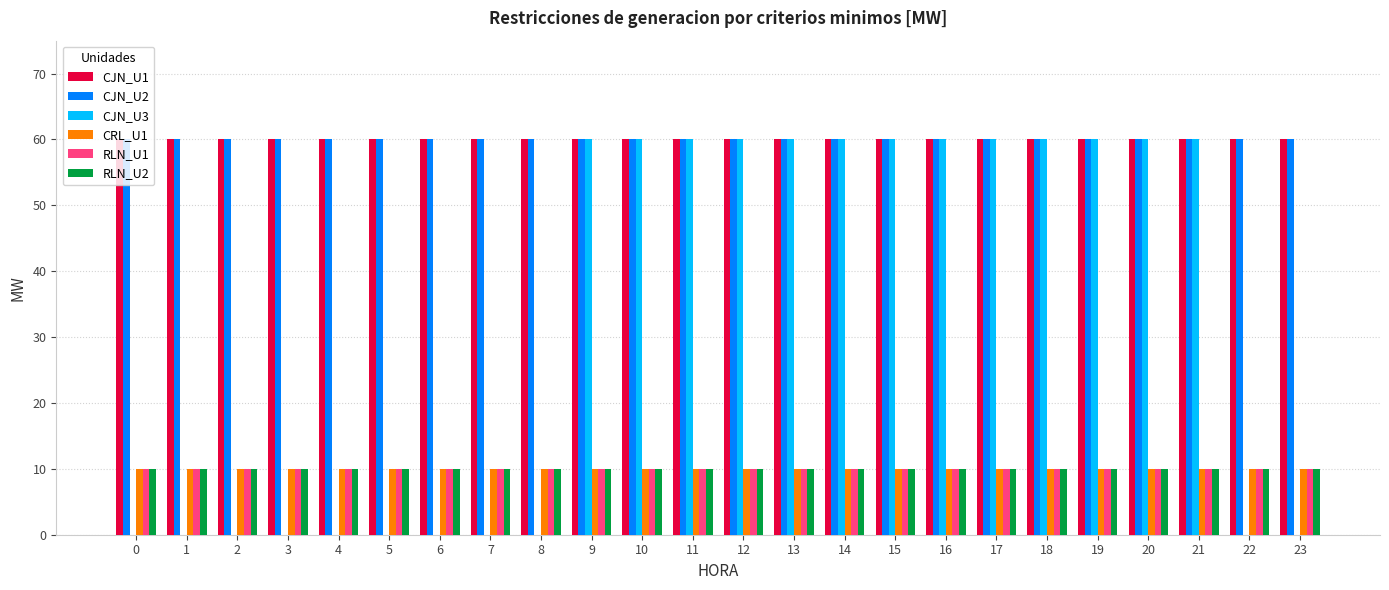

What is the total value across all series at 14?

210